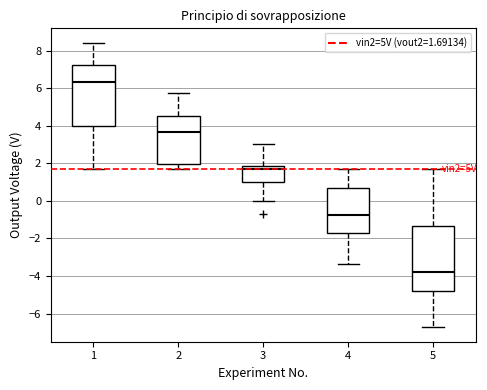

Which box has the highest median line?

1